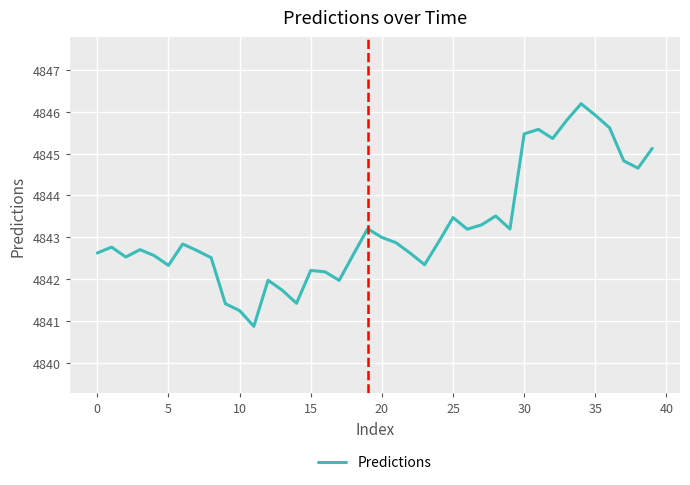

What is the smallest value displayed?

4840.9